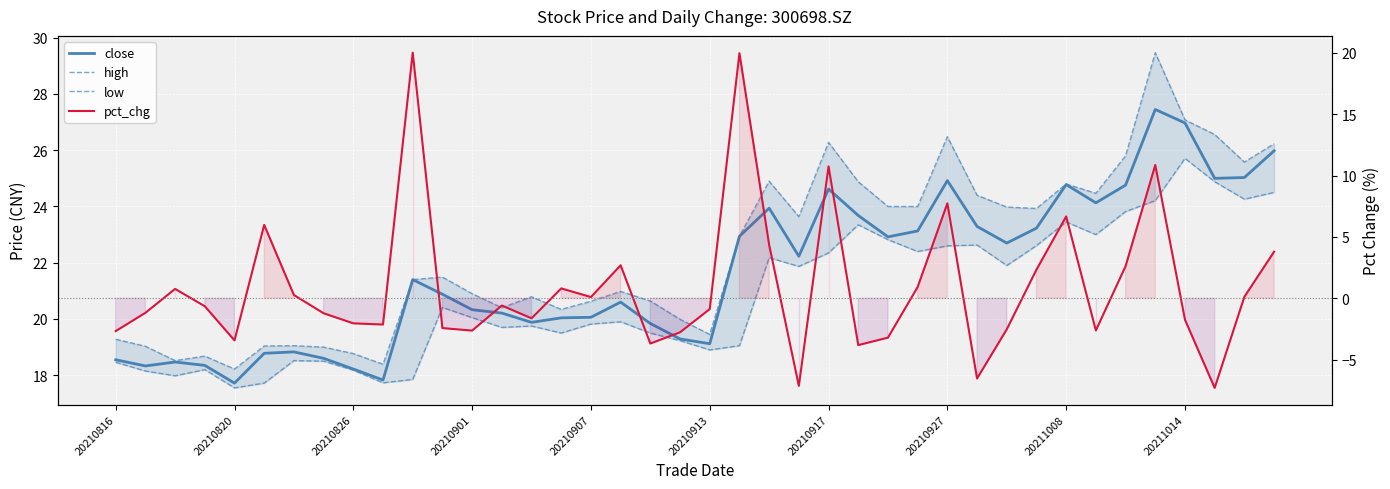

The pct_chg series shows -5.4 at 26. True or false?

False